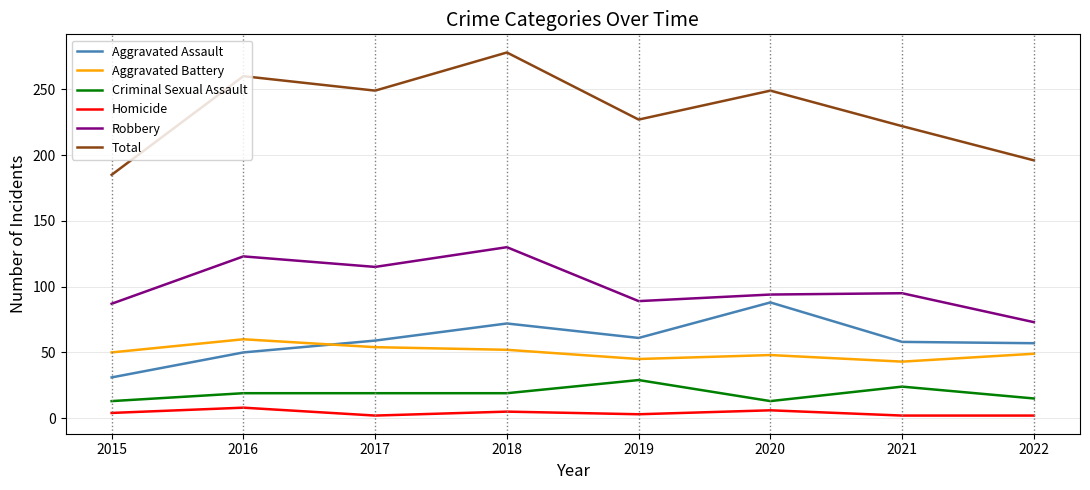

Is it true that Aggravated Assault equals 61 at 2019?

True